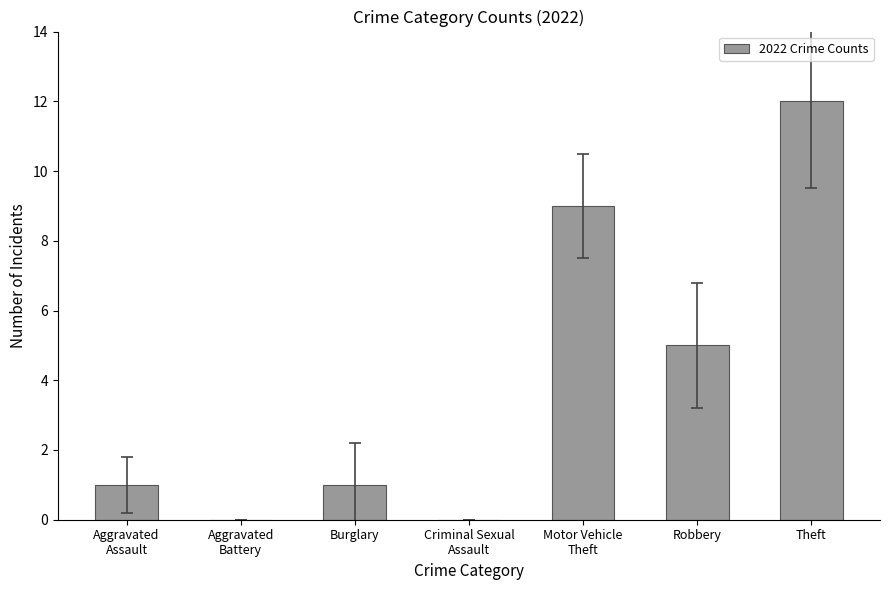

Between Criminal Sexual
Assault and Robbery, which is larger?

Robbery